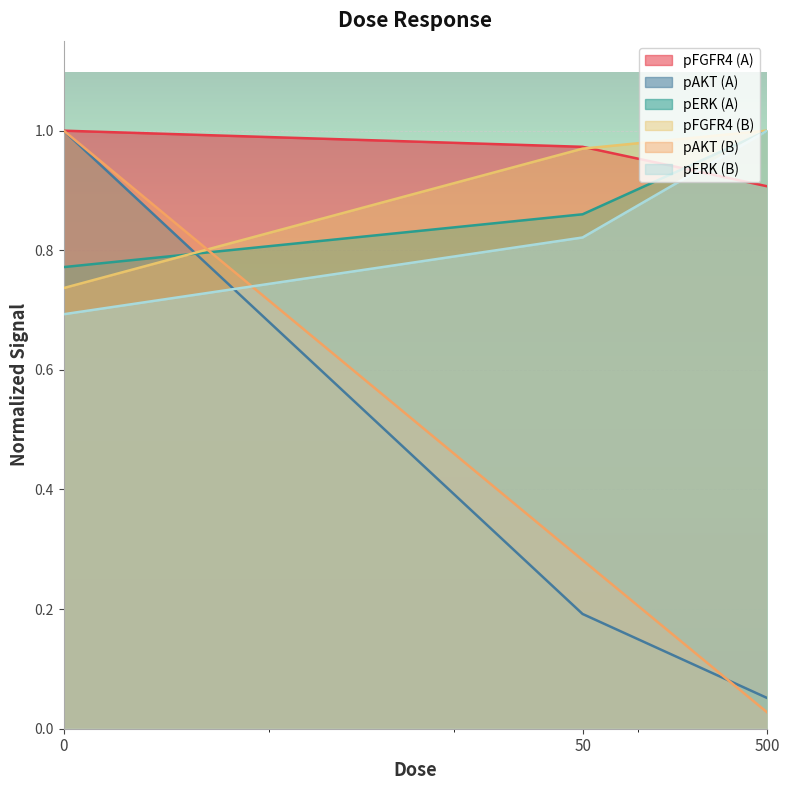

The value of pFGFR4_B at 500 is 1.0. True or false?

True